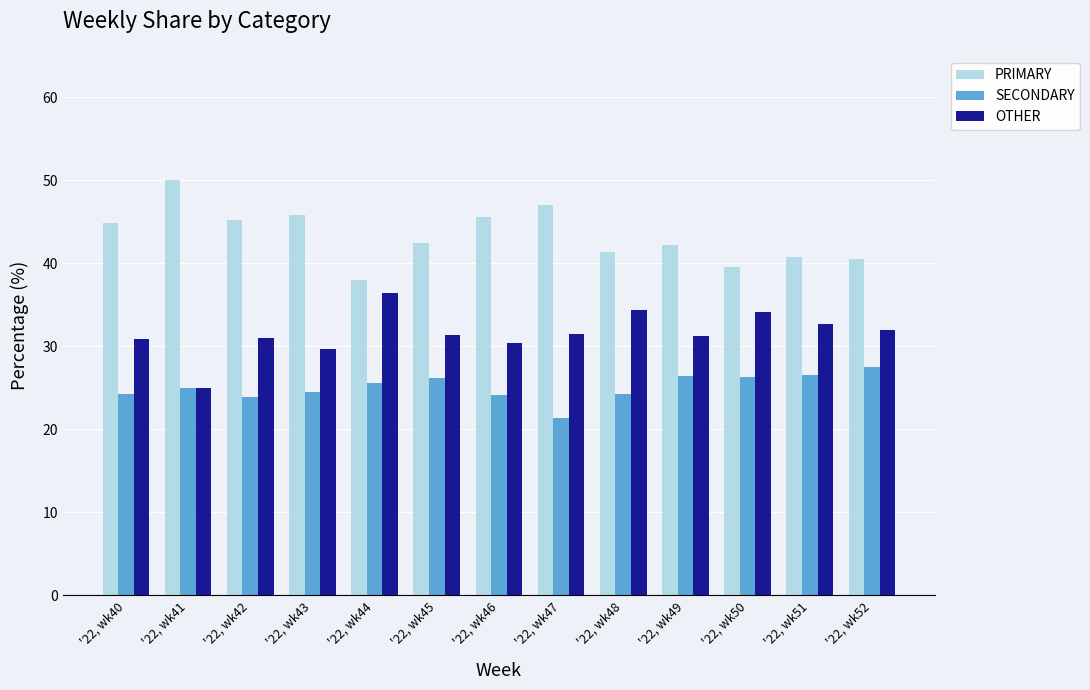

List the series in order of their overall mean, highest first.

PRIMARY, OTHER, SECONDARY